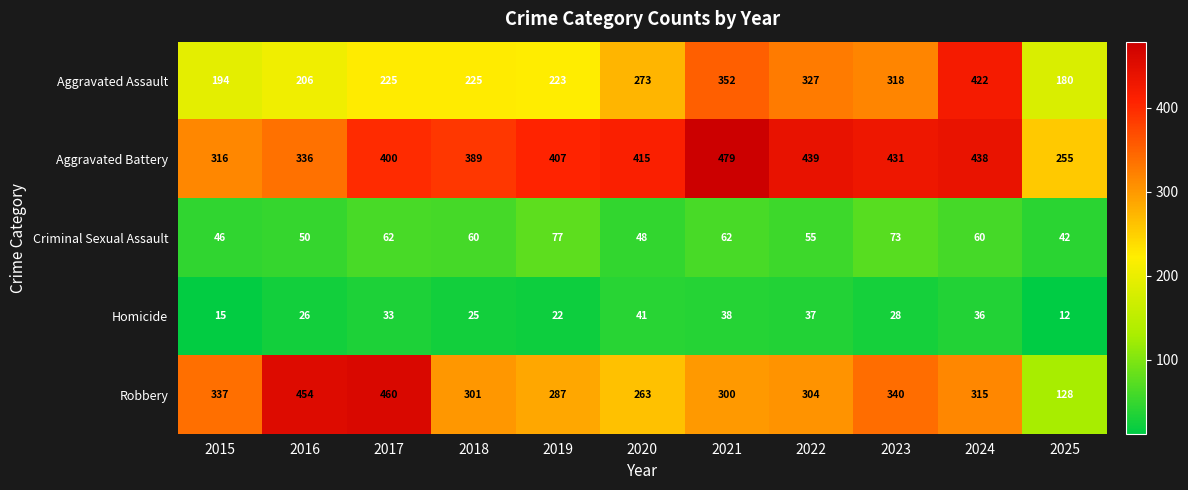

Where is Robbery nearest to the value 294?

2021